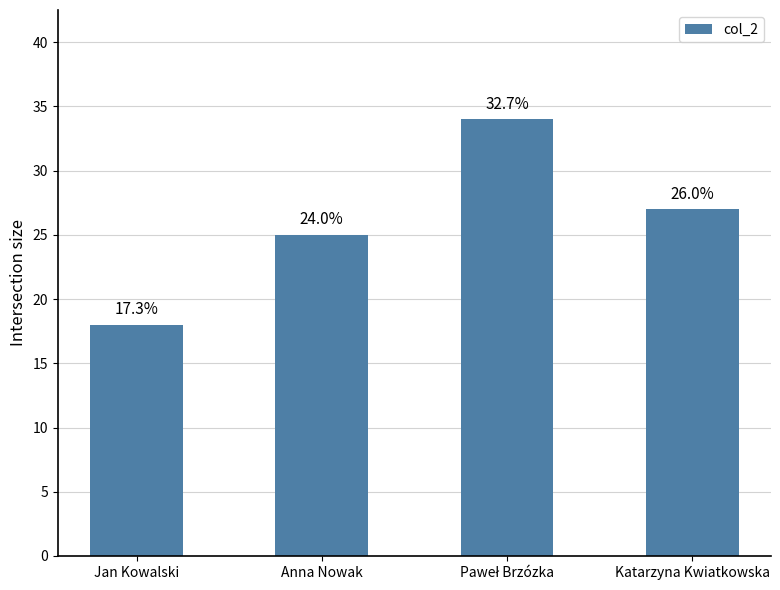

What is the label of the 1st bar from the right?

Katarzyna Kwiatkowska